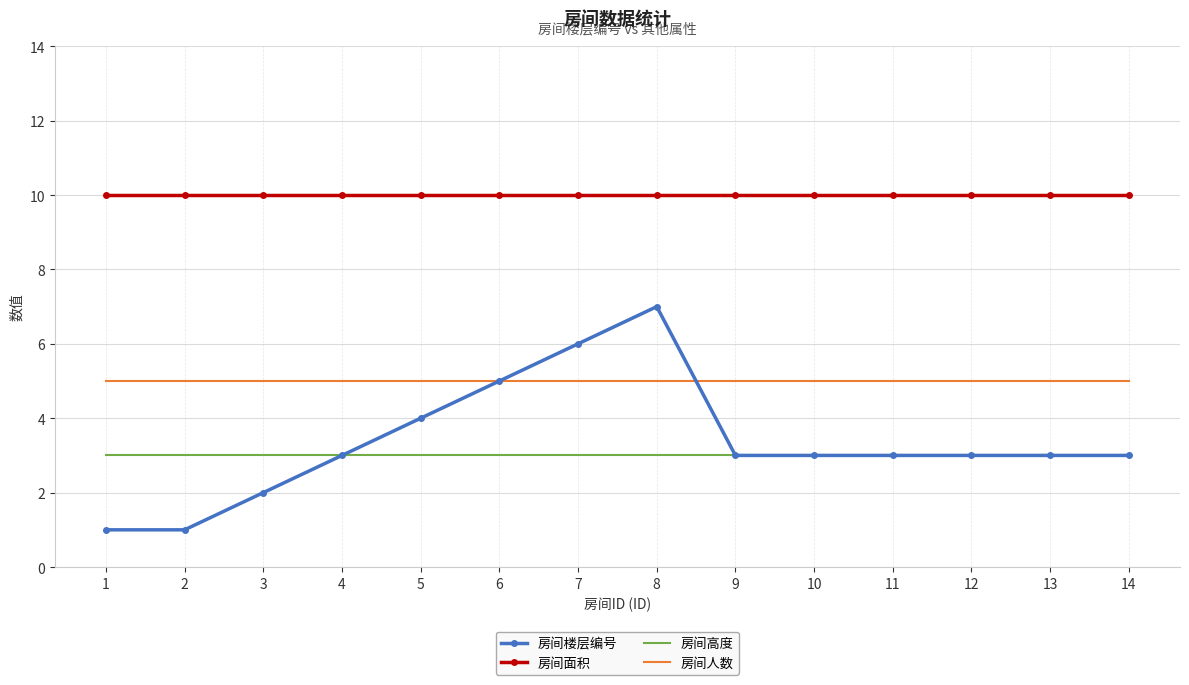

The value of 房间楼层编号 at 2 is 0. True or false?

False